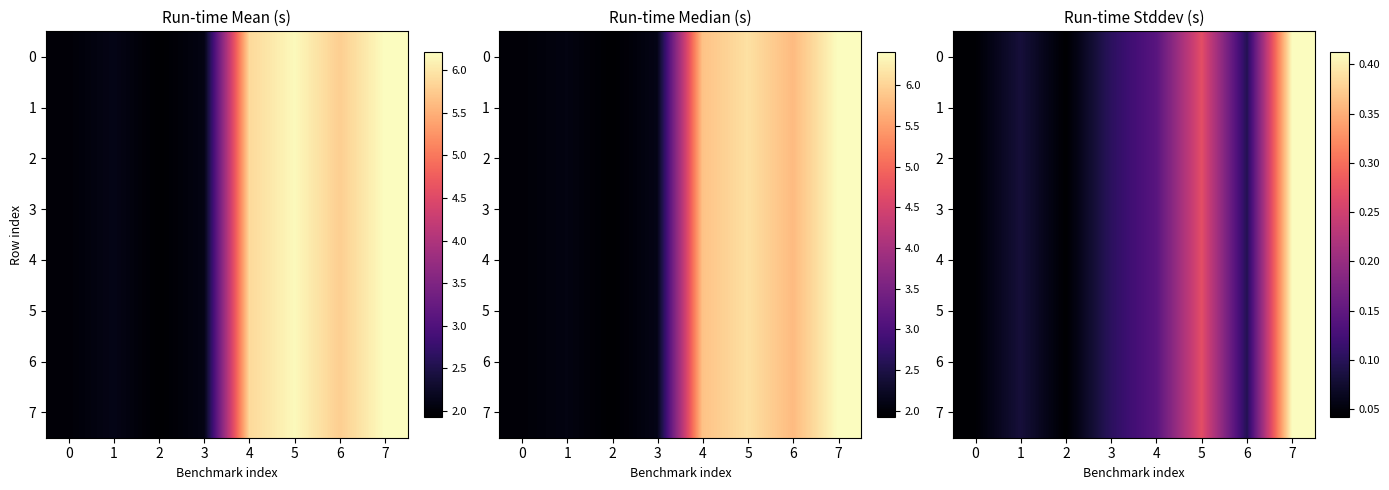

Rank the series at 1 from lowest to highest value.

0, 1, 2, 3, 4, 5, 6, 7